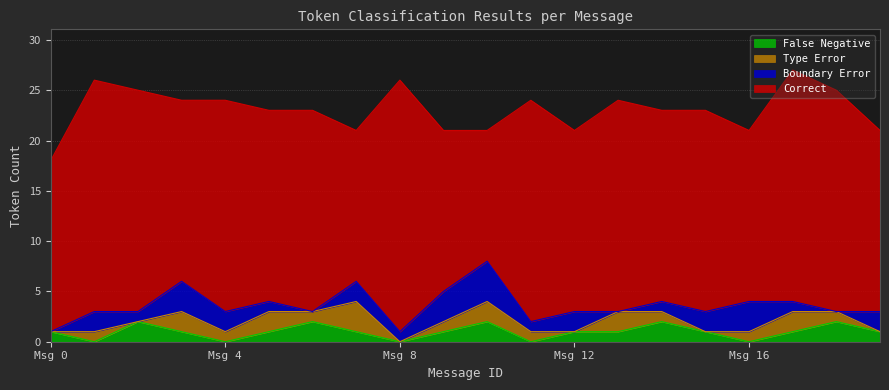

True or false: False Negative and Correct cross at least once.

False